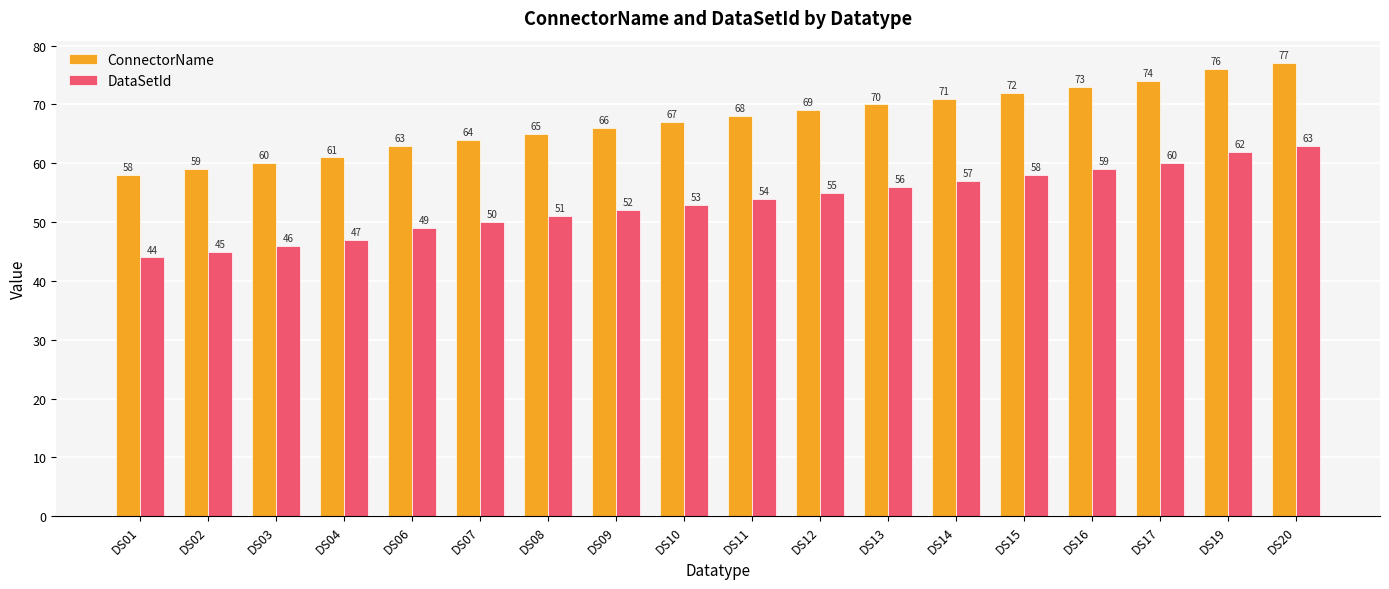

What is the sum of the ConnectorName values at DS19 and DS08?

141